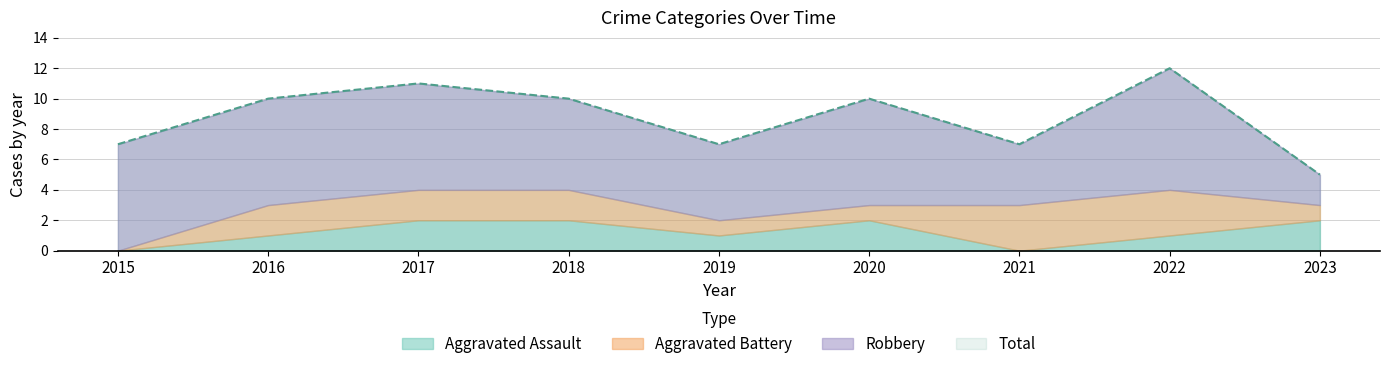

What is the value of the Robbery point at the 5th from the left?

5